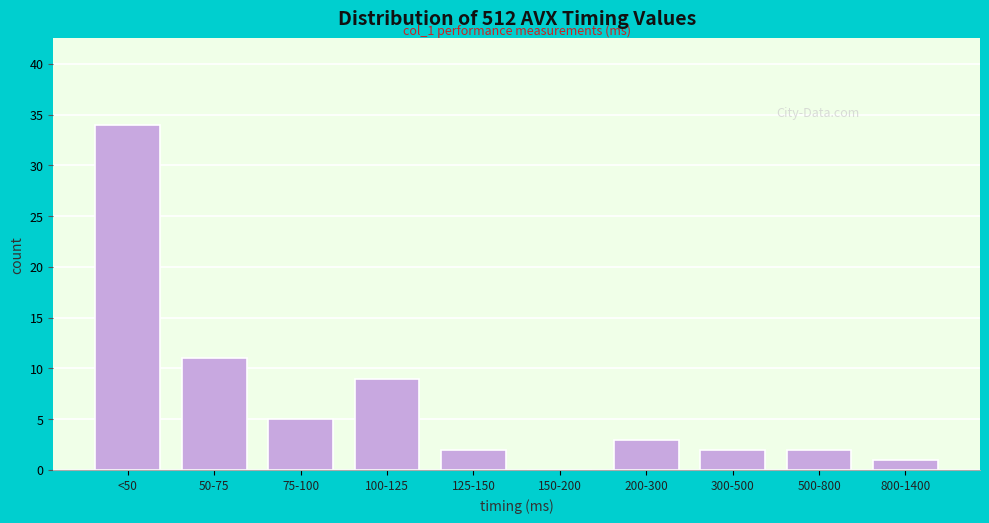

Reading right to left, list all the values displayed in this chart.

800-1400=1	500-800=2	300-500=2	200-300=3	150-200=0	125-150=2	100-125=9	75-100=5	50-75=11	<50=34